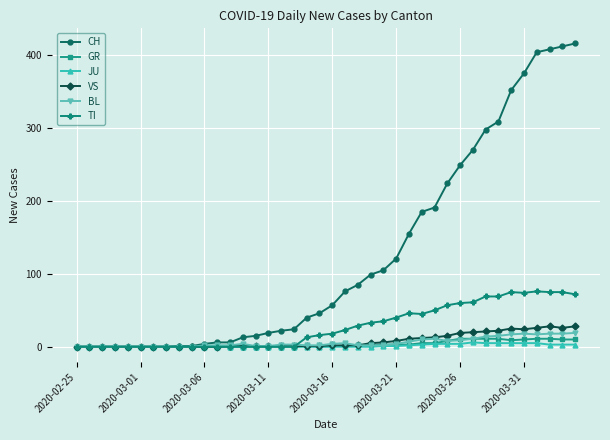

True or false: TI has more than 2 points higher than both neighbors.

True